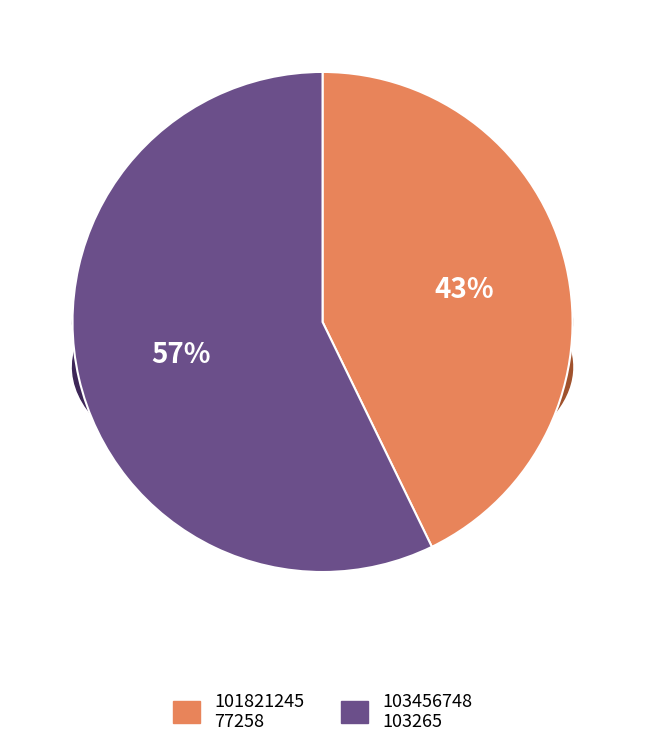

True or false: 103456748 accounts for 63% of the total.

False